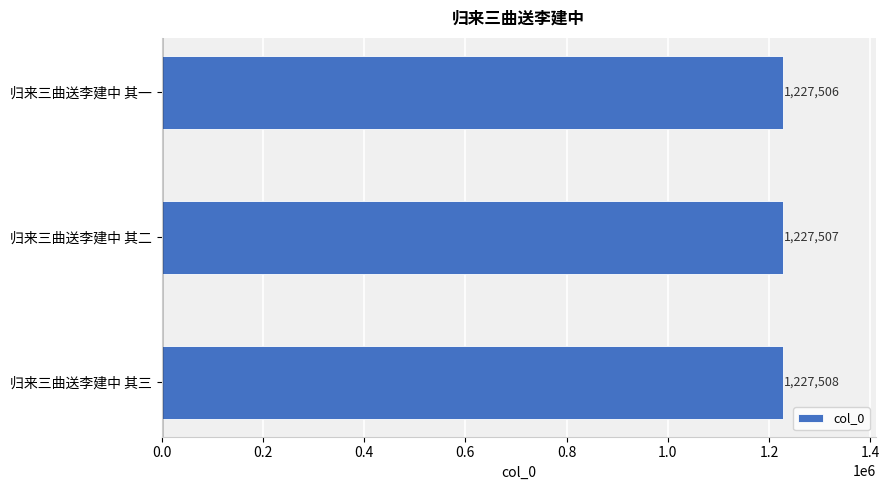

What is the minimum value shown in the chart?

1227506